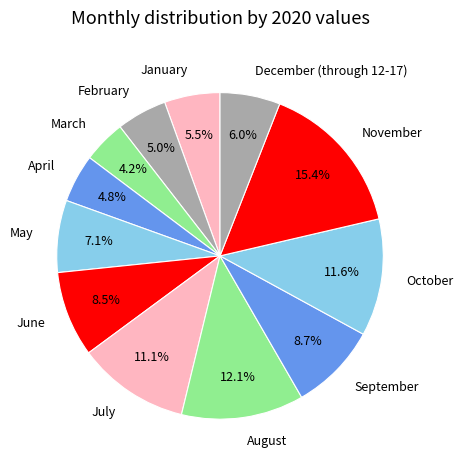

Does any single category account for the majority?

No